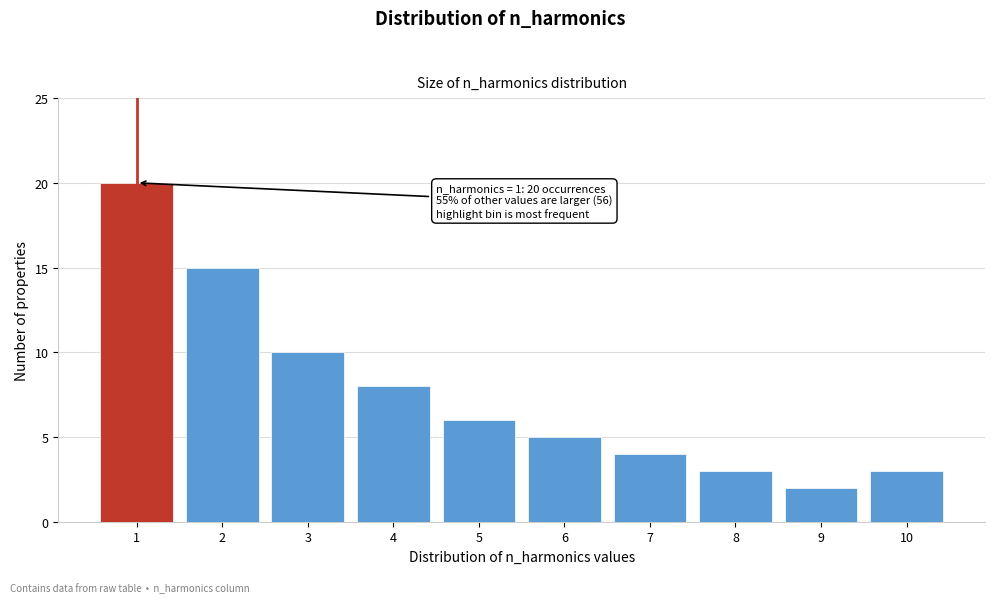

Reading left to right, extract all data points from this chart.

1=20	2=15	3=10	4=8	5=6	6=5	7=4	8=3	9=2	10=3